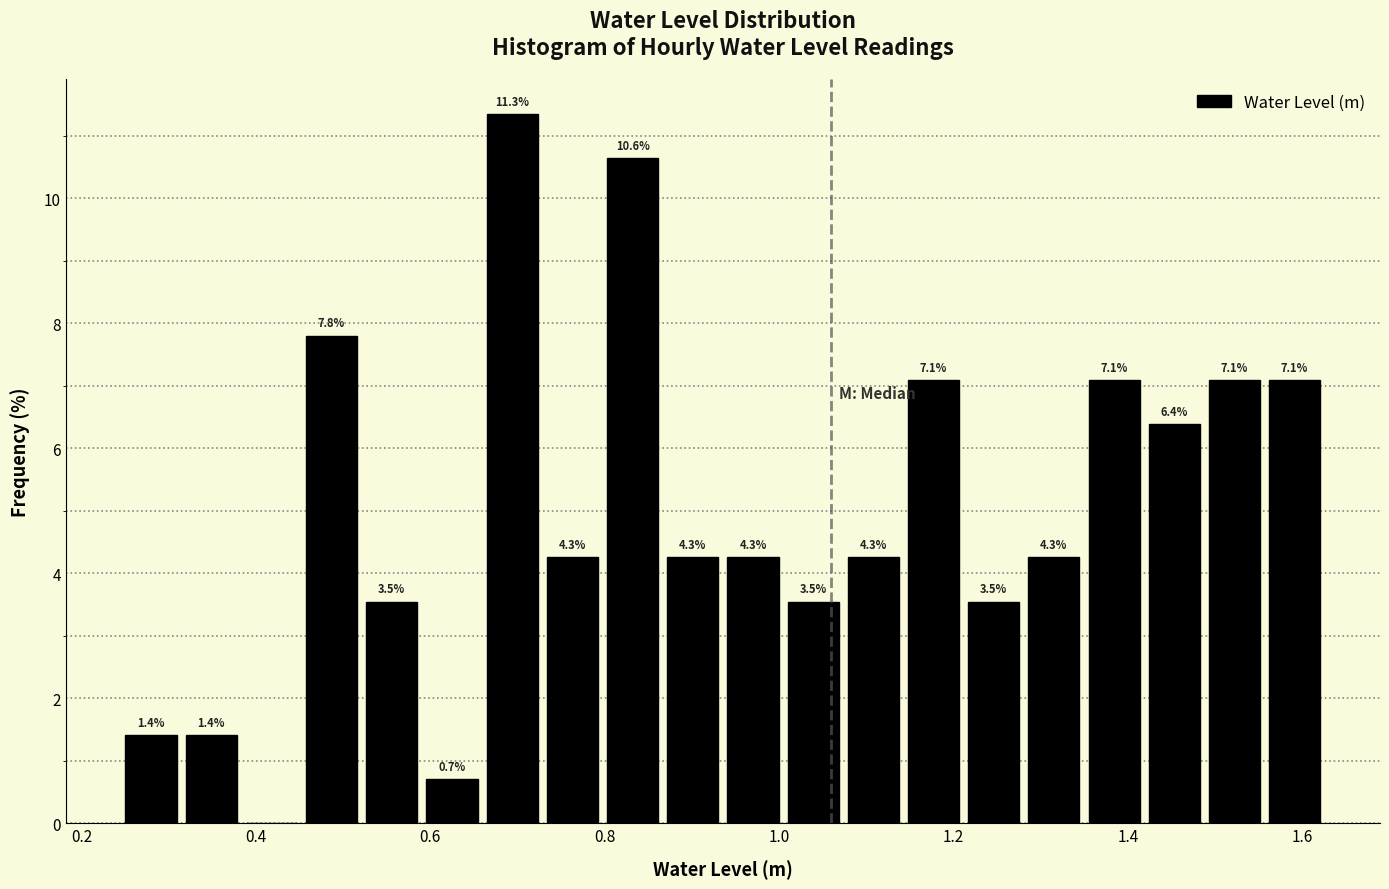

Around what value on the x-axis is the tallest bar? Give the approximate position of its centre, as read against the axis.

0.70